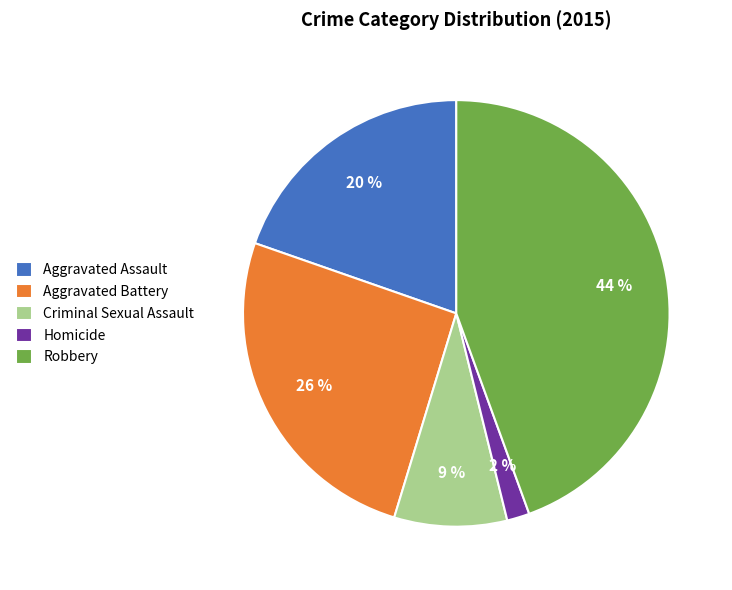

Which category has the smallest portion of the pie?

Homicide